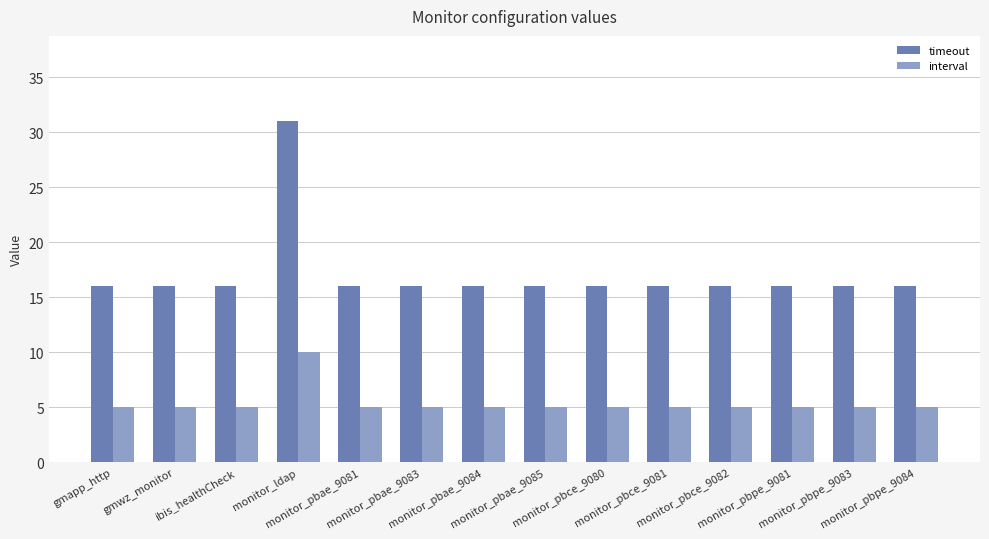

At how many categories does at least one series exceed 20?

1